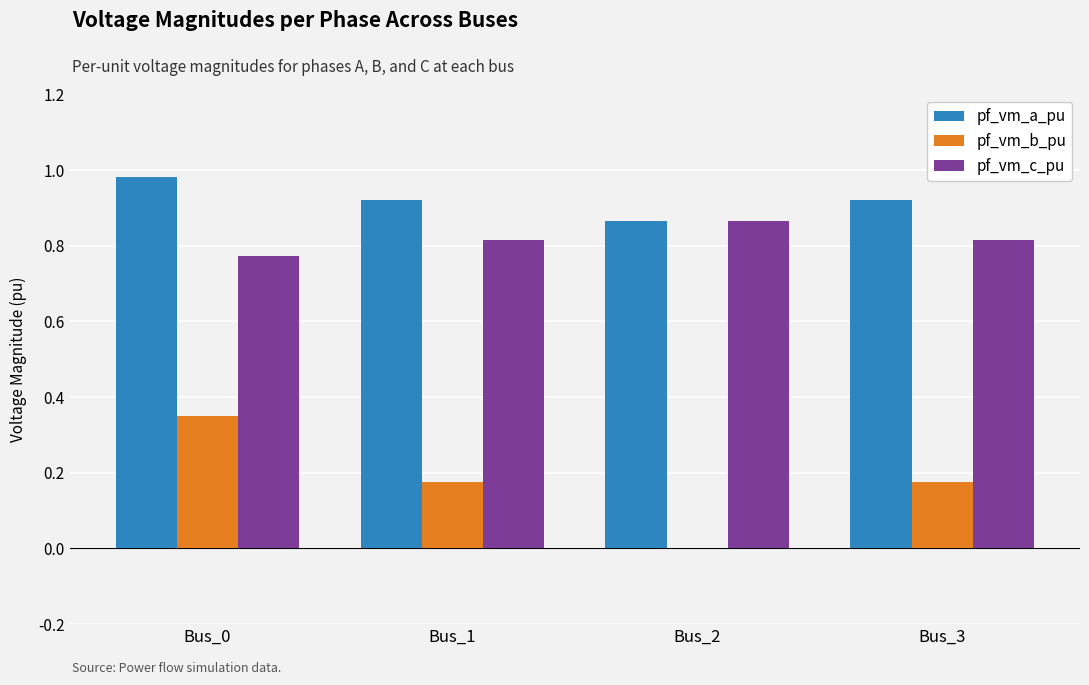

Is the value of pf_vm_b_pu at Bus_0 greater than the value of pf_vm_a_pu at Bus_1?

No